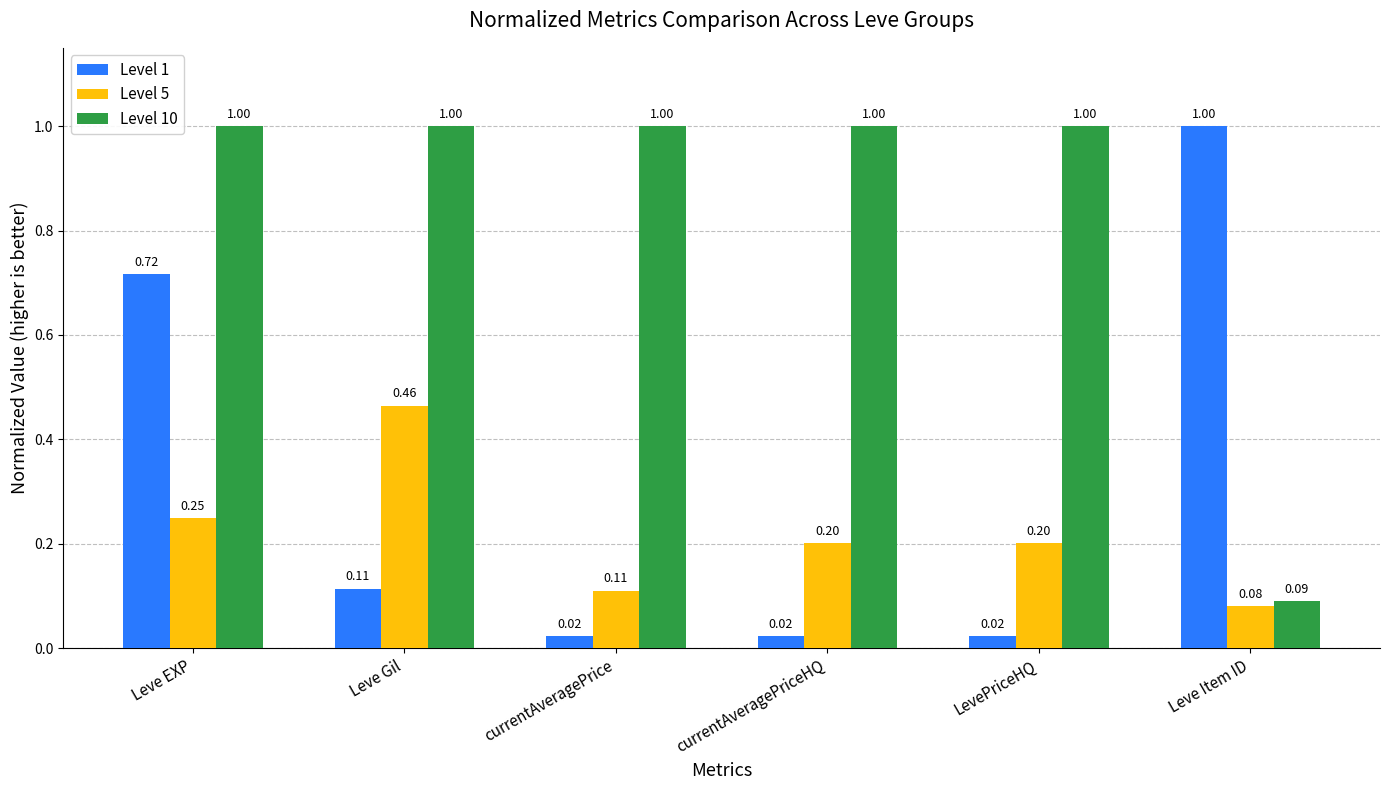

Which series has the largest total across all categories?

Level 10